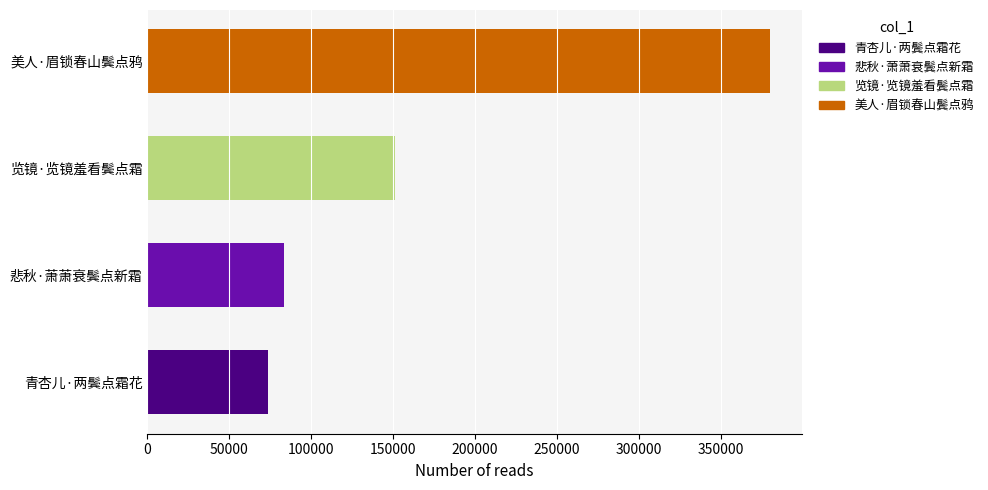

Which has a higher value, 青杏儿·两鬓点霜花 or 览镜·览镜羞看鬓点霜?

览镜·览镜羞看鬓点霜